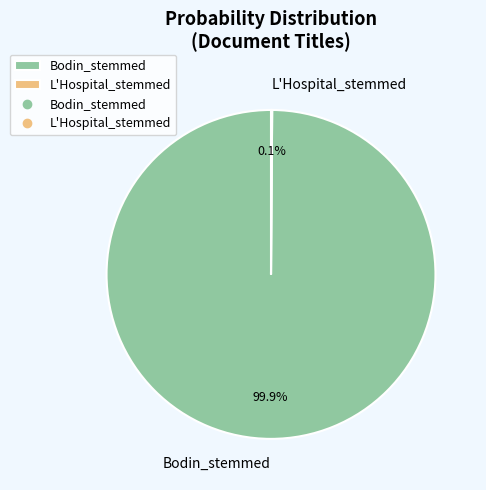

Is there a majority slice in this chart?

Yes